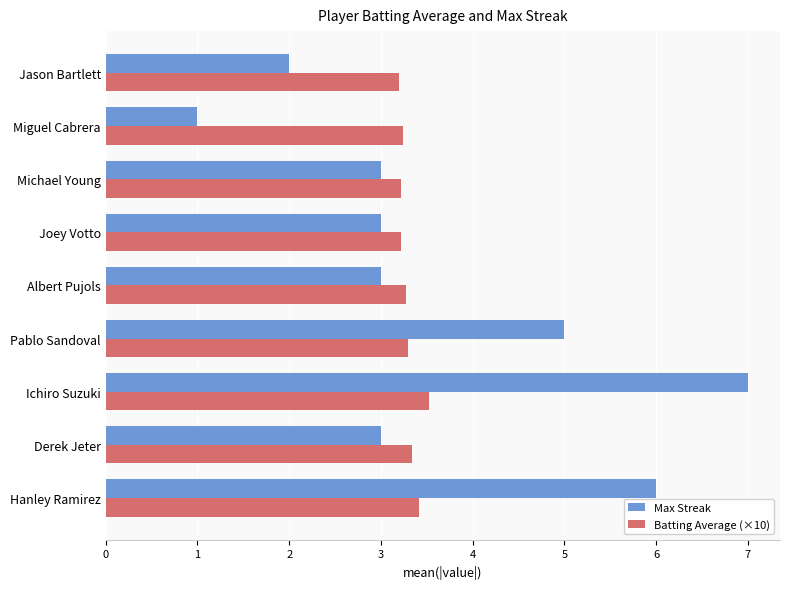

Which series changed the most between Michael Young and Miguel Cabrera?

Max Streak